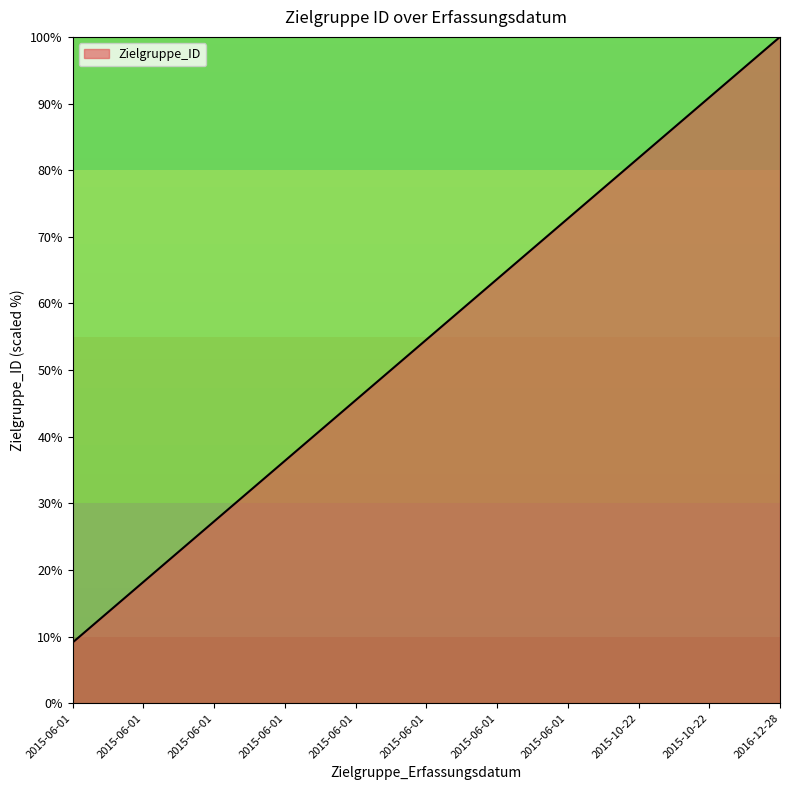

Does the chart display data point markers on the line(s)?

No